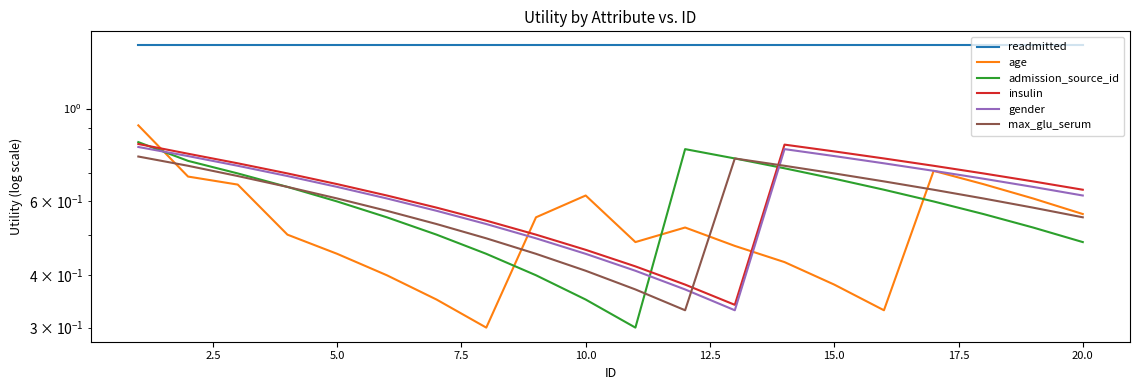

Is the value of admission_source_id at 0.0 greater than the value of age at 14?

Yes